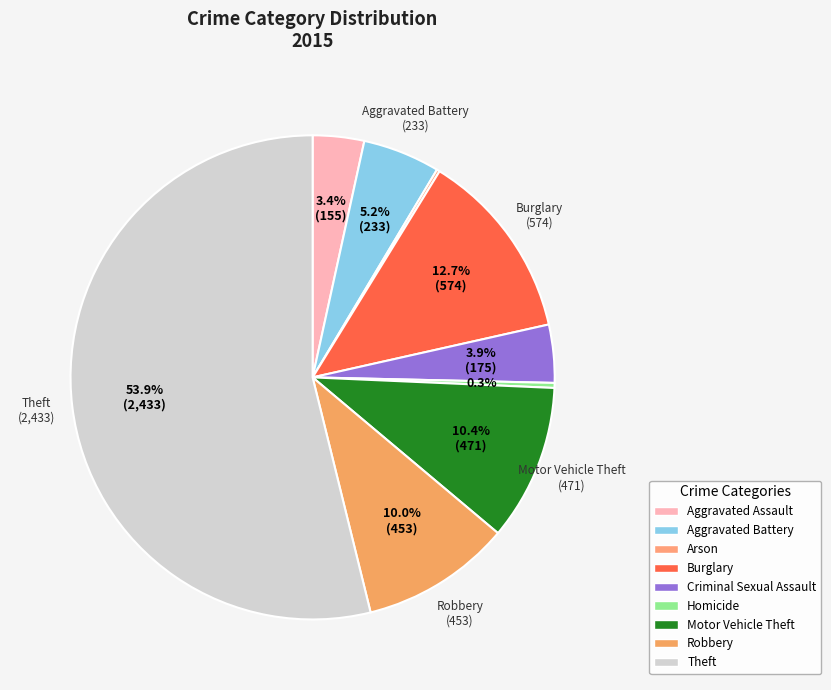

Which has a higher value, Homicide or Theft?

Theft